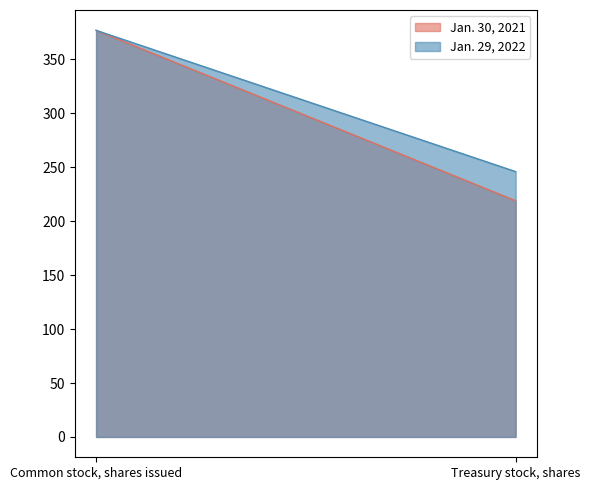

What are all the series names shown in the legend?

Jan. 30, 2021, Jan. 29, 2022